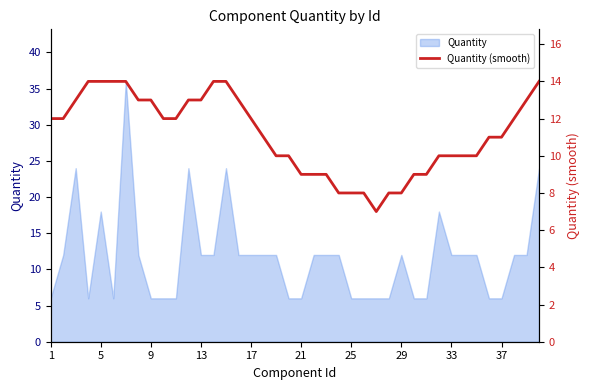

What is the value of the 32nd point from the left?

10